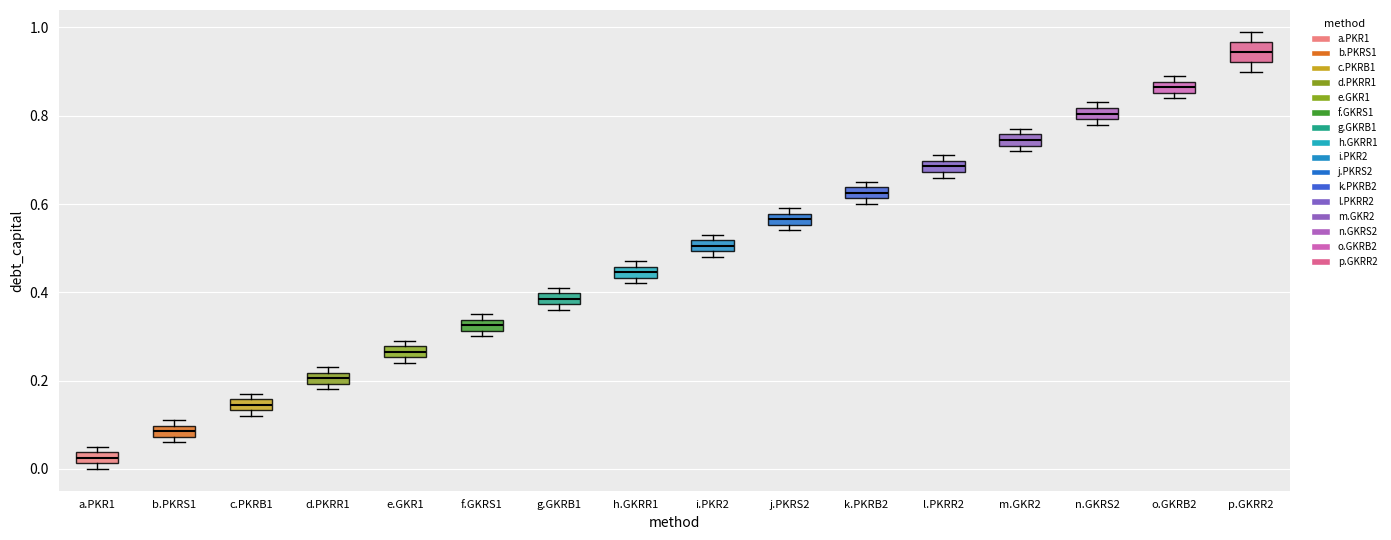

Which box has the highest median line?

p.GKRR2